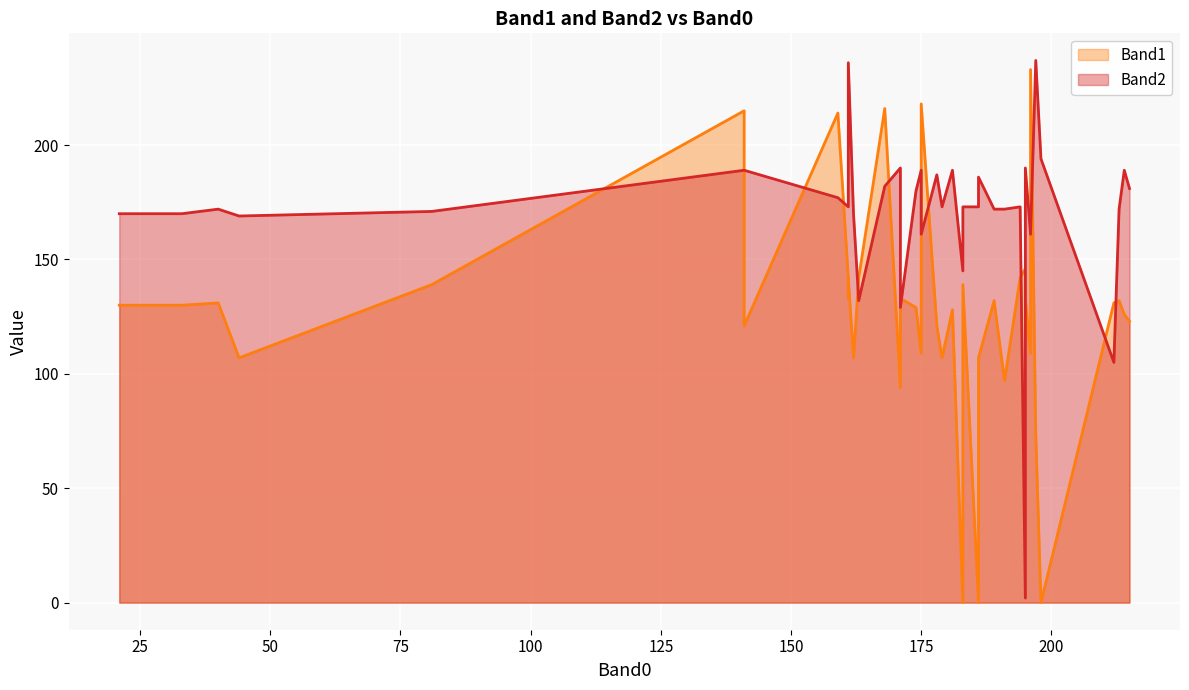

Which series has the largest range (max minus min)?

Band2